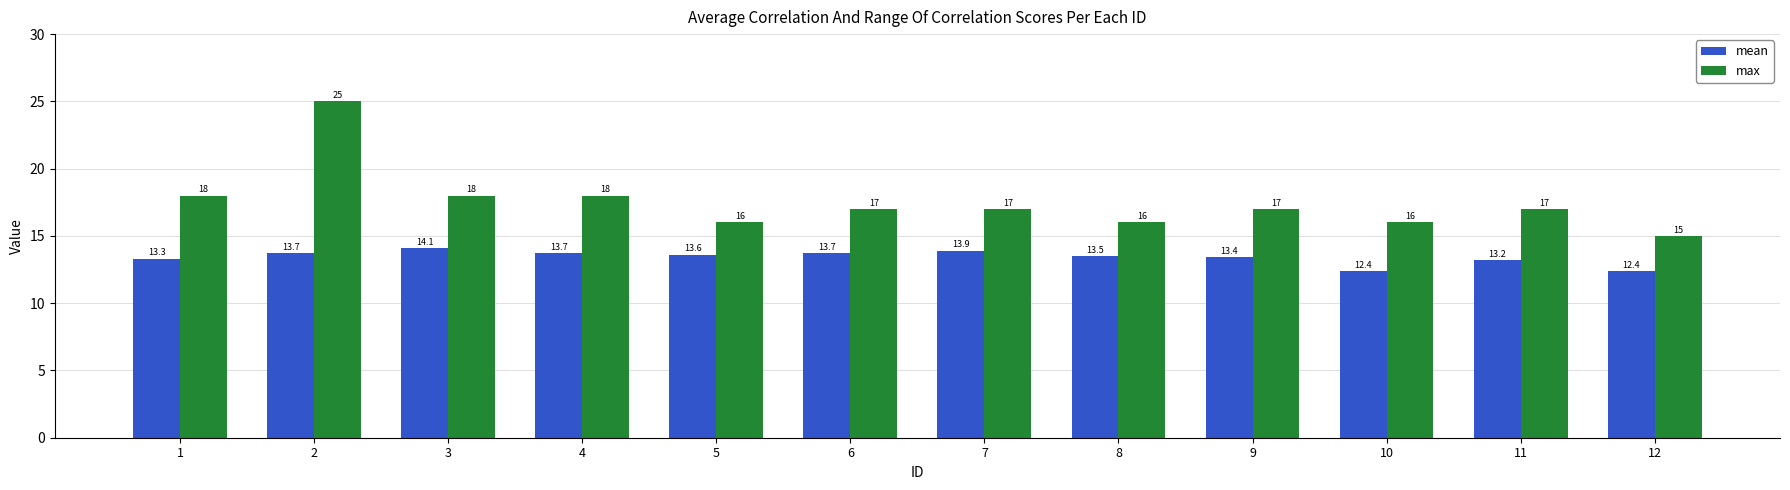

What is the value of the max bar at the 3rd from the left?

18.0